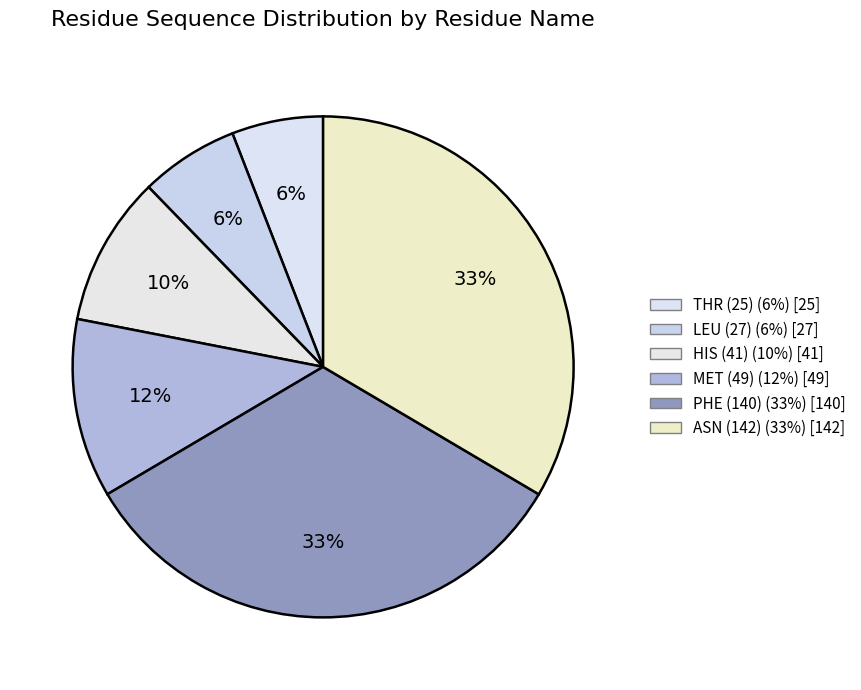

True or false: THR (25) accounts for 1% of the total.

False